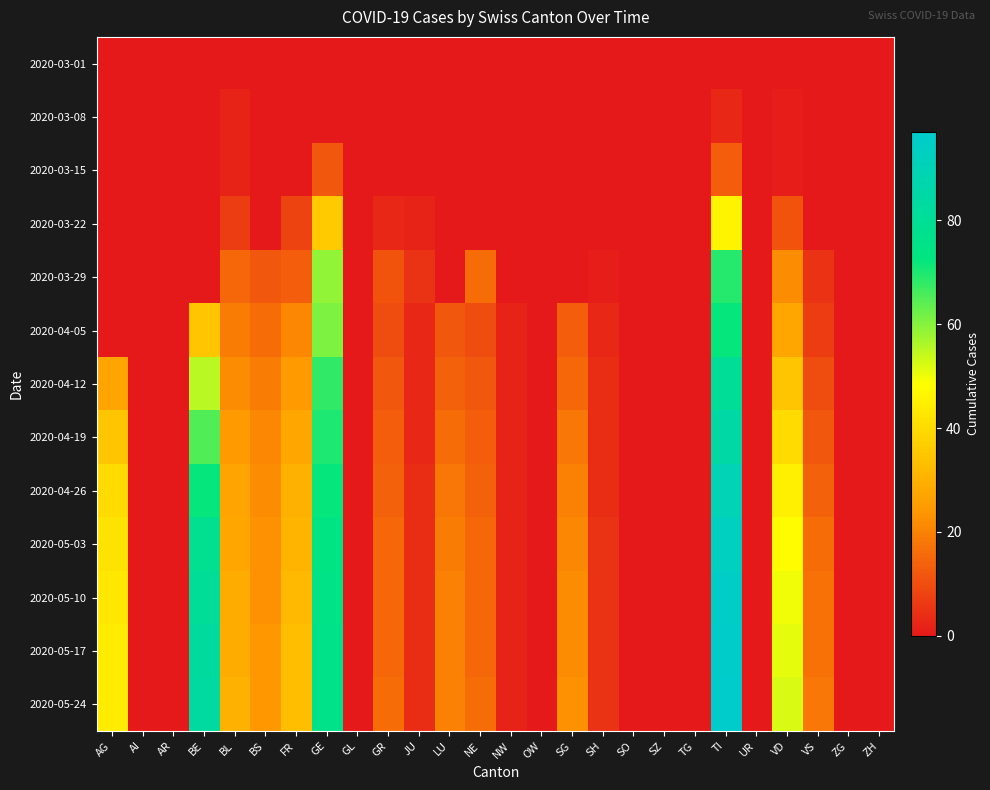

At which category is the sum across all series the highest?

TI